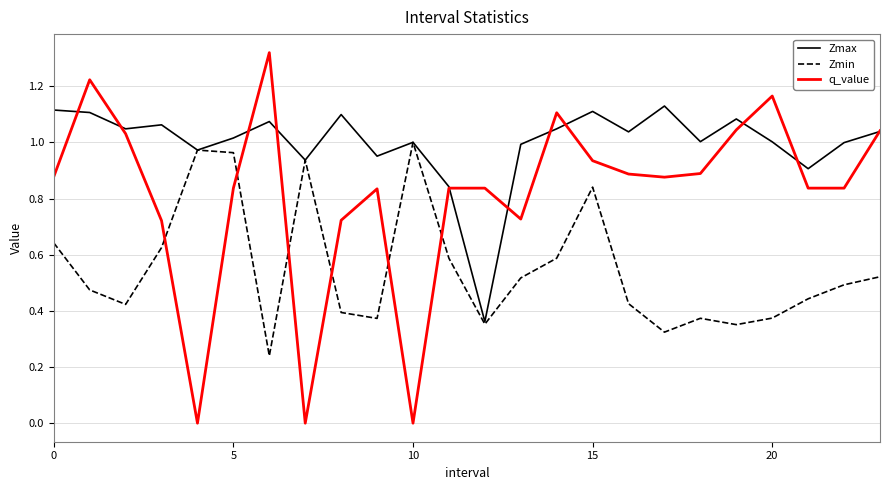

Rank the series by their average value, from highest to lowest.

Zmax, q_value, Zmin